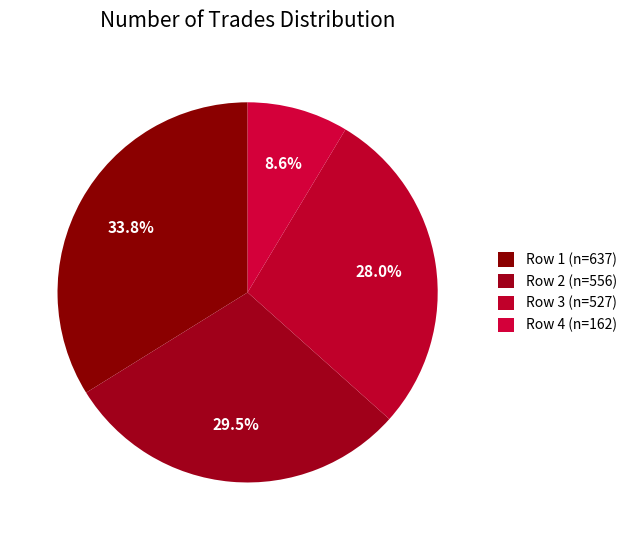

What is the largest slice in the pie chart?

637